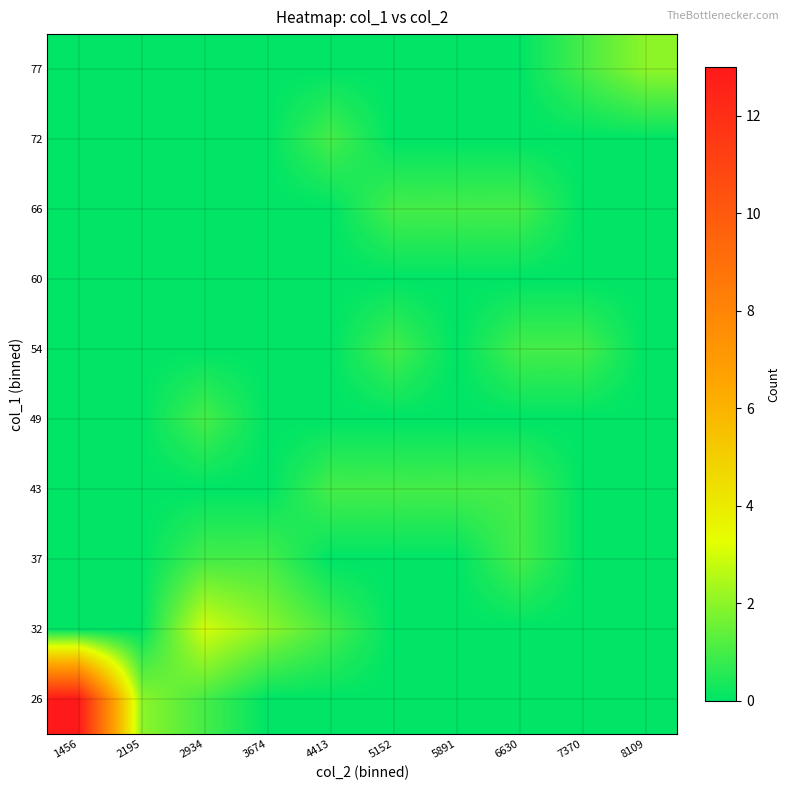

List the series in order of their peak value, highest first.

26, 32, 77, 37, 43, 49, 54, 66, 72, 60